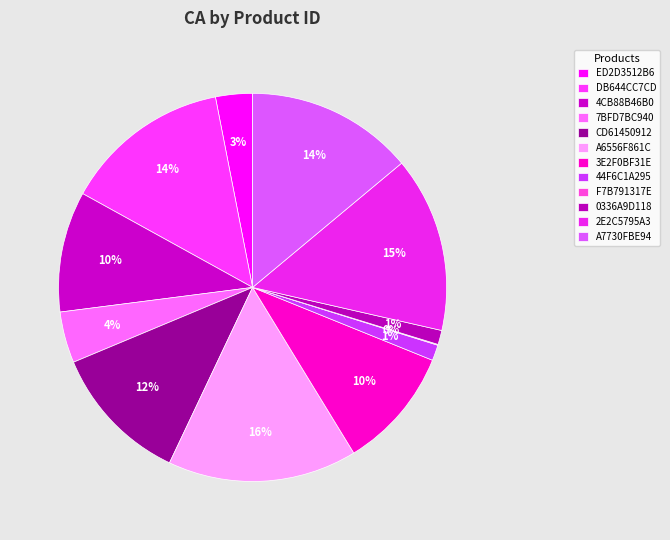

Which category has the smallest portion of the pie?

F7B791317E